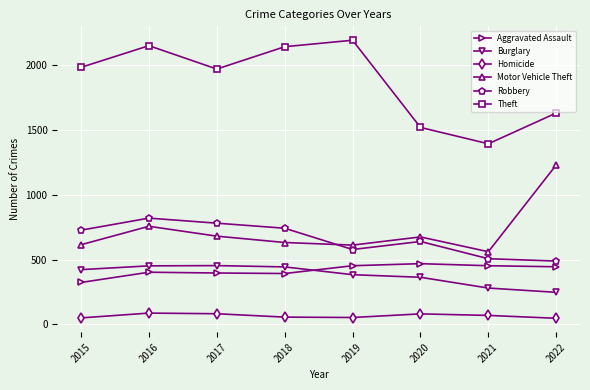

How many interior local peaks does the Theft series have?

2